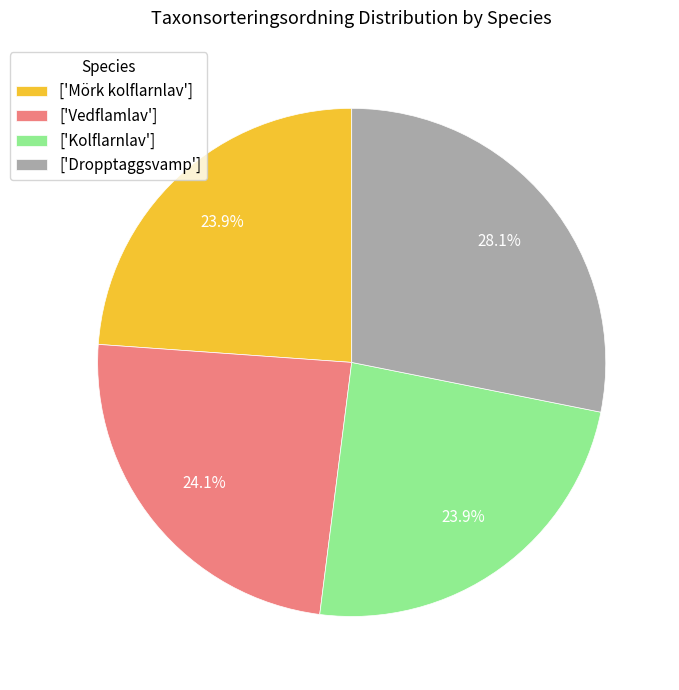

Is the sum of ['Mörk kolflarnlav'] and ['Dropptaggsvamp'] greater than half?

Yes